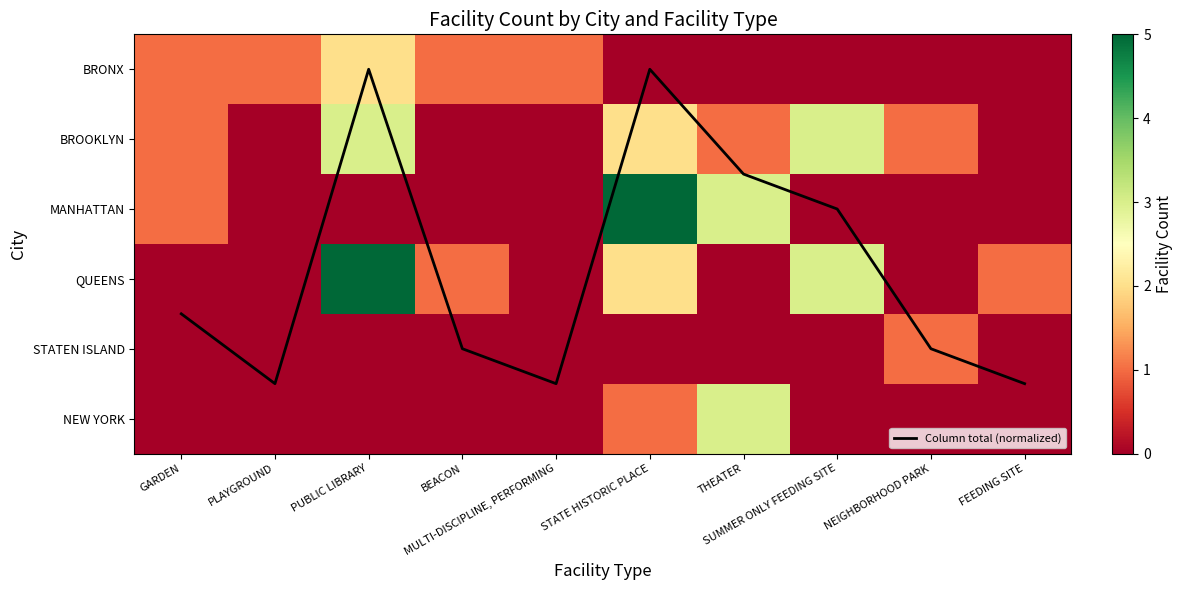

At which label is MANHATTAN closest to 2?

GARDEN